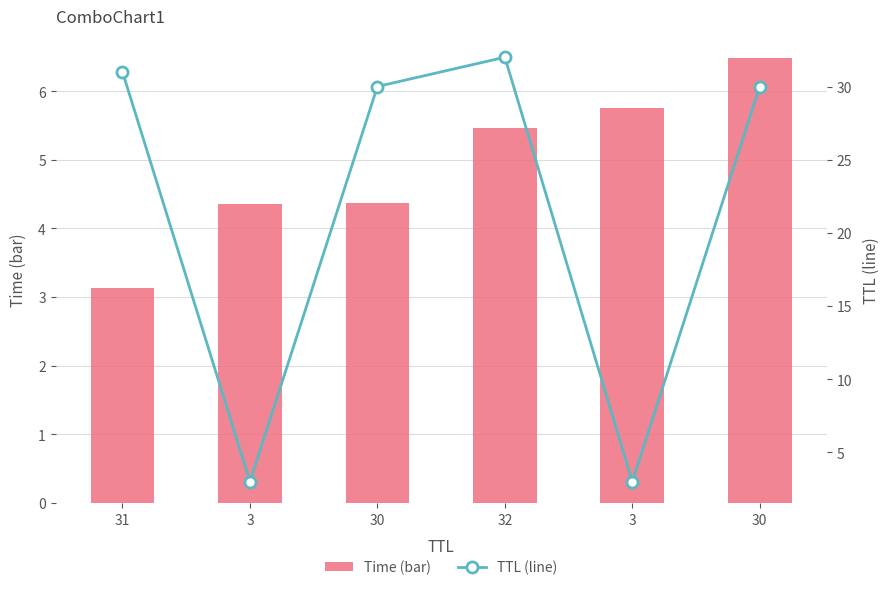

Is it true that TTL (line) equals 31.0 at 31?

True